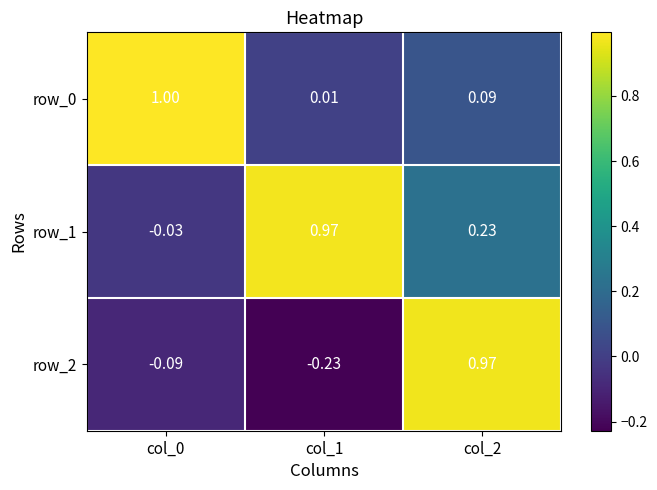

At which label is row_0 closest to 0?

col_1